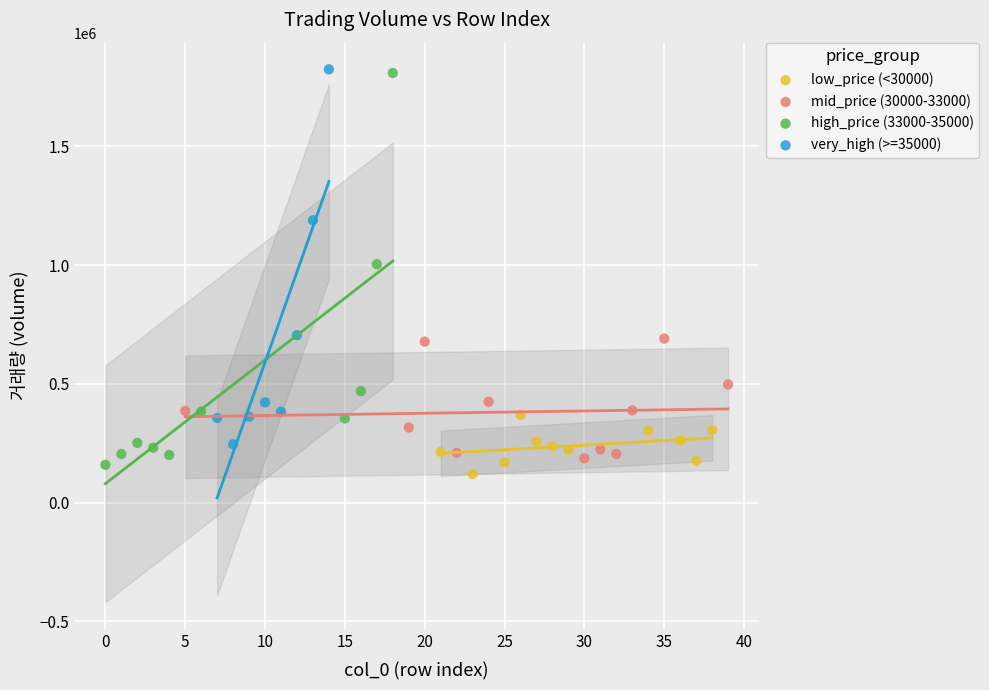

What are all the series names shown in the legend?

low_price (<30000), mid_price (30000-33000), high_price (33000-35000), very_high (>=35000)